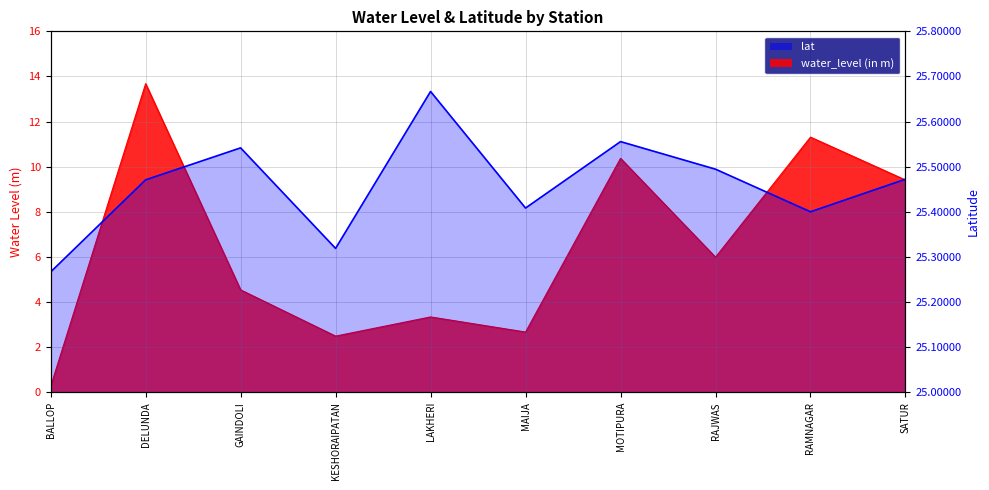

Is it true that the value at MOTIPURA is 25.6?

True